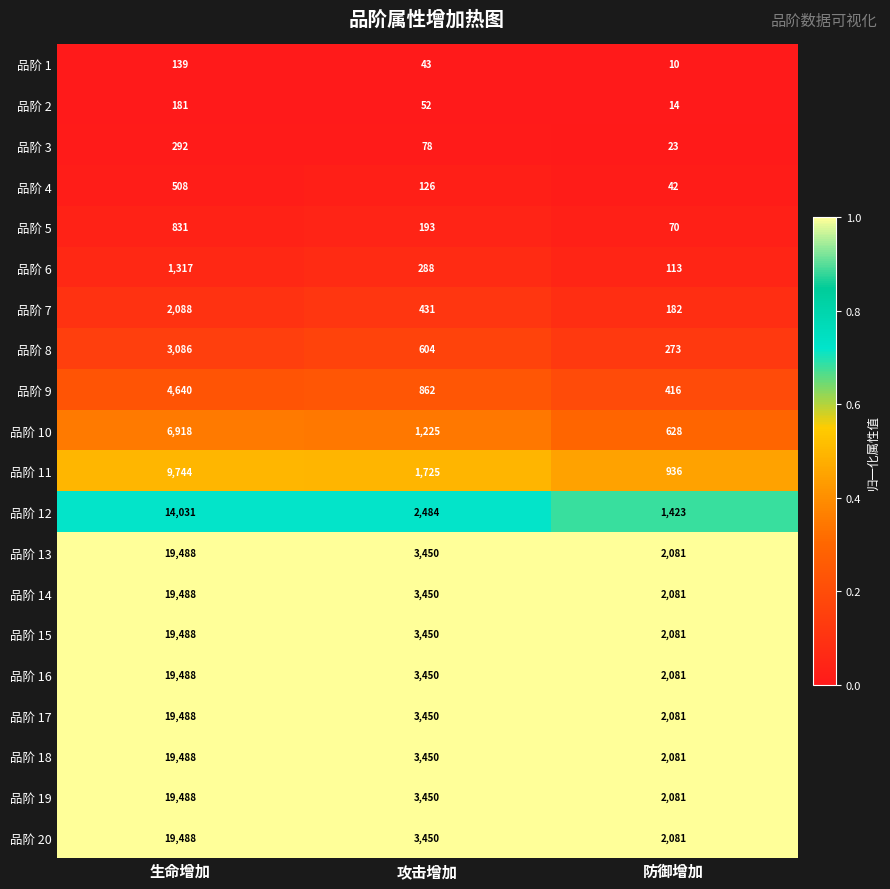

Count the number of data series in this chart.

20